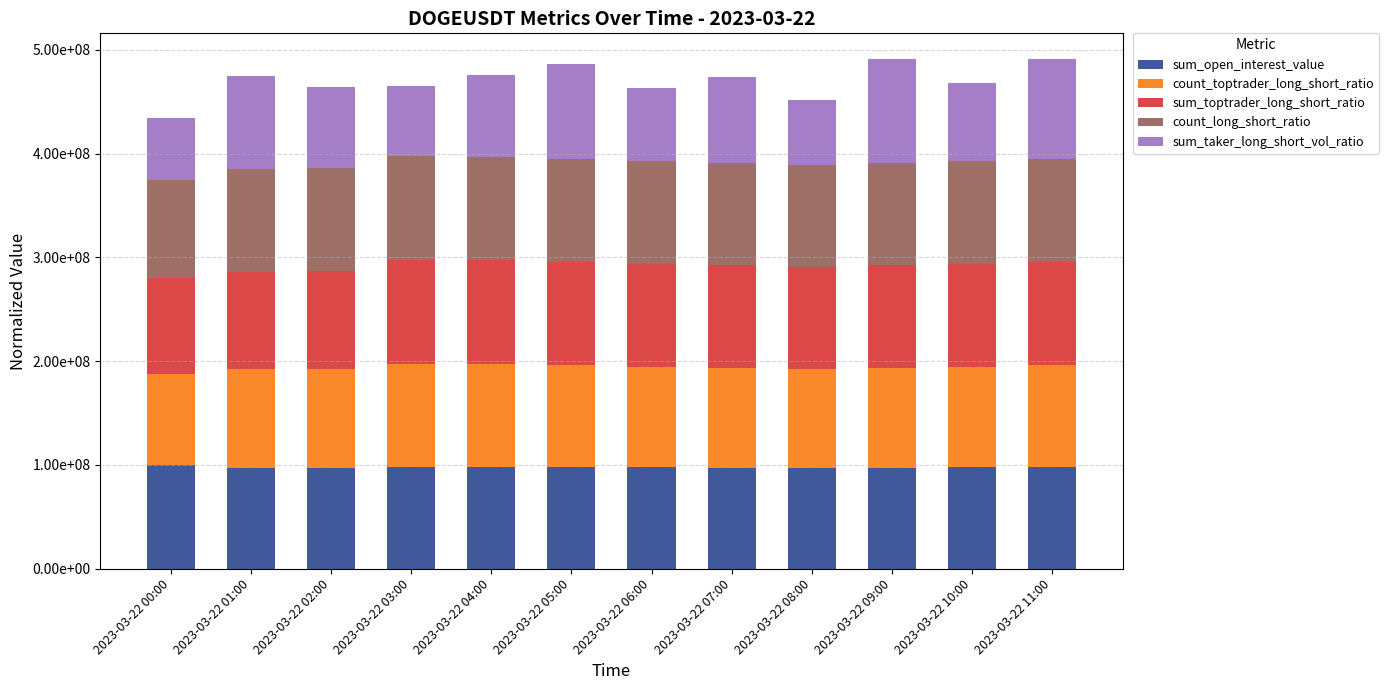

At 2023-03-22 10:00, list the series in order from smallest to largest.

sum_taker_long_short_vol_ratio, count_toptrader_long_short_ratio, sum_open_interest_value, count_long_short_ratio, sum_toptrader_long_short_ratio